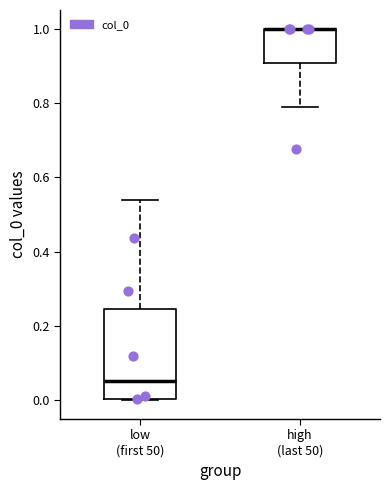

Which box is the tallest, from its lower edge to its upper edge?

low (first 50)